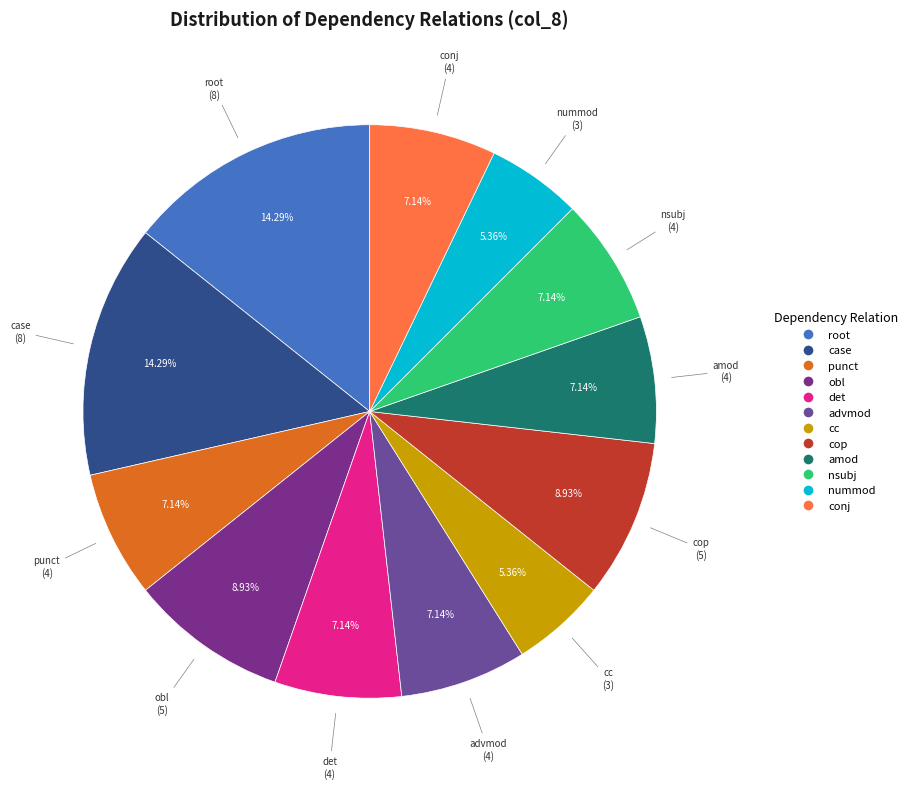

Is obl the majority of the pie?

No